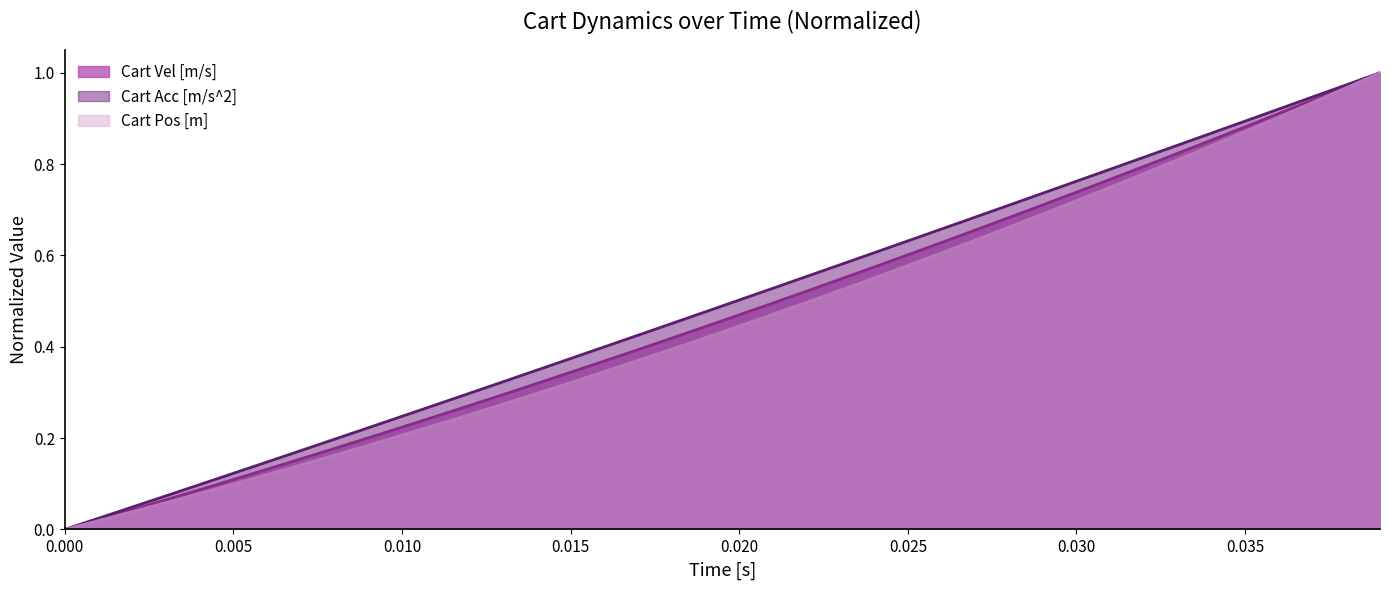

Is it true that Cart Acc [m/s^2] equals 0.6 at 0.035?

False